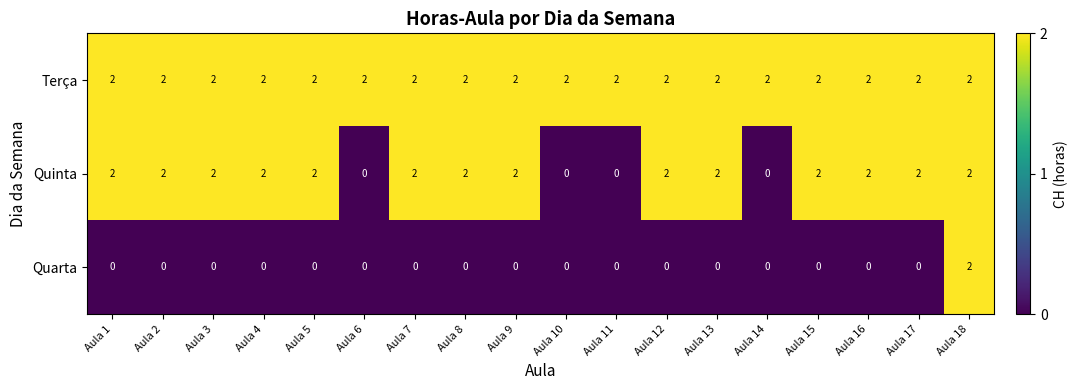

Which series has the largest total across all categories?

Terça